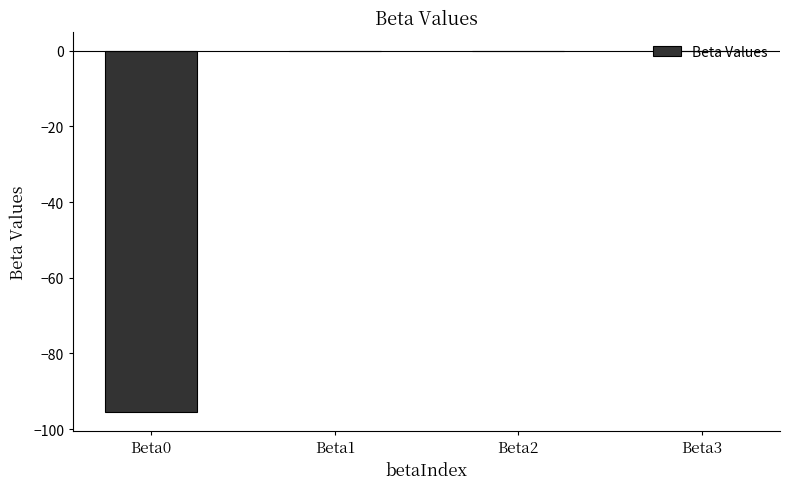

What is the maximum value shown in the chart?

0.1